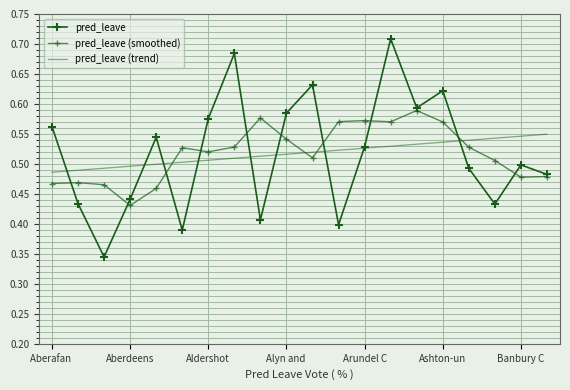

Reading left to right, list all the values displayed in this chart.

pred_leave: 0.6	0.4	0.3	0.4	0.5	0.4	0.6	0.7	0.4	0.6	0.6	0.4	0.5	0.7	0.6	0.6	0.5	0.4	0.5	0.5
pred_leave (smoothed): 0.5	0.5	0.5	0.4	0.5	0.5	0.5	0.5	0.6	0.5	0.5	0.6	0.6	0.6	0.6	0.6	0.5	0.5	0.5	0.5
pred_leave (trend): 0.5	0.5	0.5	0.5	0.5	0.5	0.5	0.5	0.5	0.5	0.5	0.5	0.5	0.5	0.5	0.5	0.5	0.5	0.5	0.5